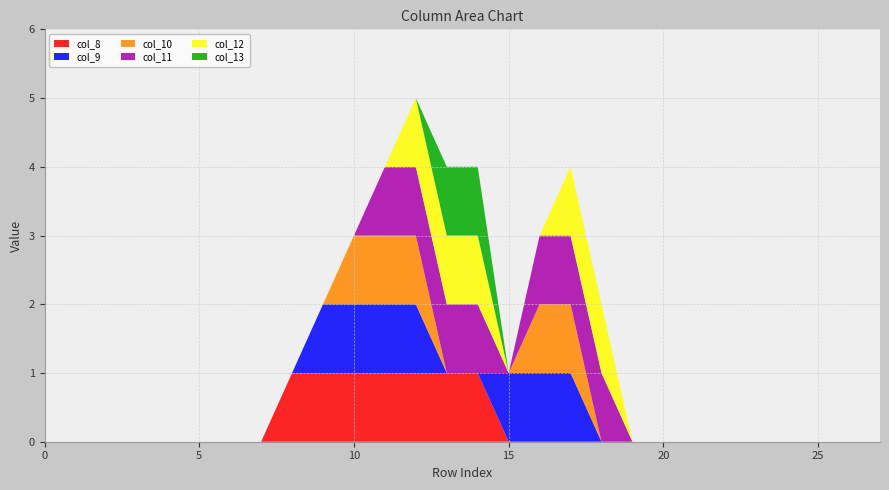

Reading left to right, extract all data points from this chart.

col_8: 0	0	0	0	0	0	0	0	1	1	1	1	1	1	1	0	0	0	0	0	0	0	0	0	0	0	0	0
col_9: 0	0	0	0	0	0	0	0	0	1	1	1	1	0	0	1	1	1	0	0	0	0	0	0	0	0	0	0
col_10: 0	0	0	0	0	0	0	0	0	0	1	1	1	0	0	0	1	1	0	0	0	0	0	0	0	0	0	0
col_11: 0	0	0	0	0	0	0	0	0	0	0	1	1	1	1	0	1	1	1	0	0	0	0	0	0	0	0	0
col_12: 0	0	0	0	0	0	0	0	0	0	0	0	1	1	1	0	0	1	1	0	0	0	0	0	0	0	0	0
col_13: 0	0	0	0	0	0	0	0	0	0	0	0	0	1	1	0	0	0	0	0	0	0	0	0	0	0	0	0